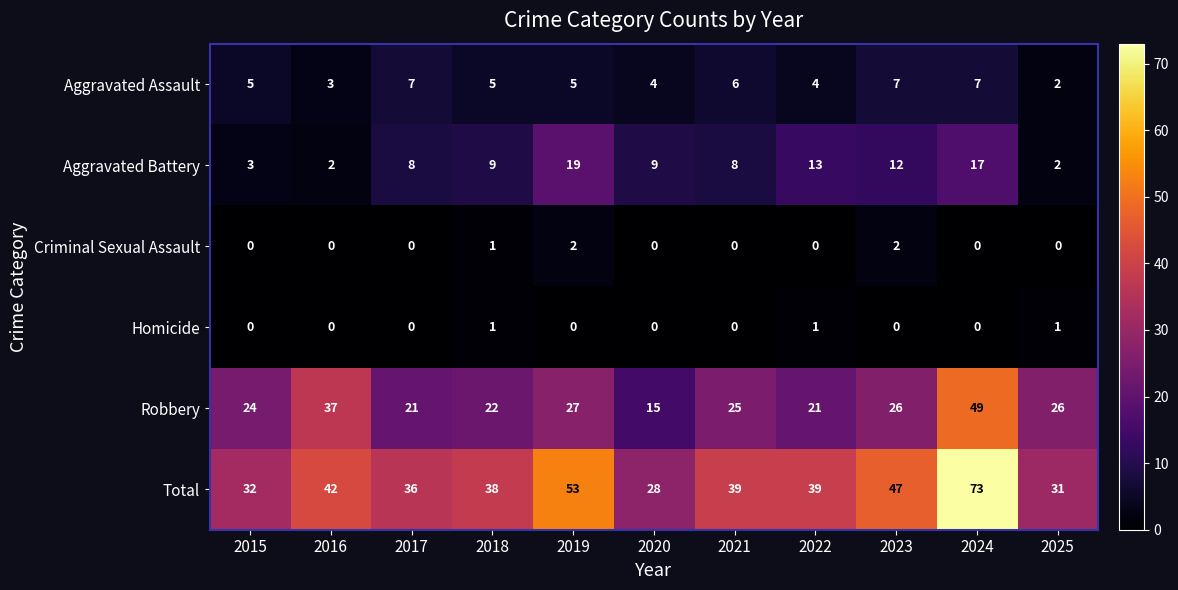

Which series has the largest total across all categories?

Total